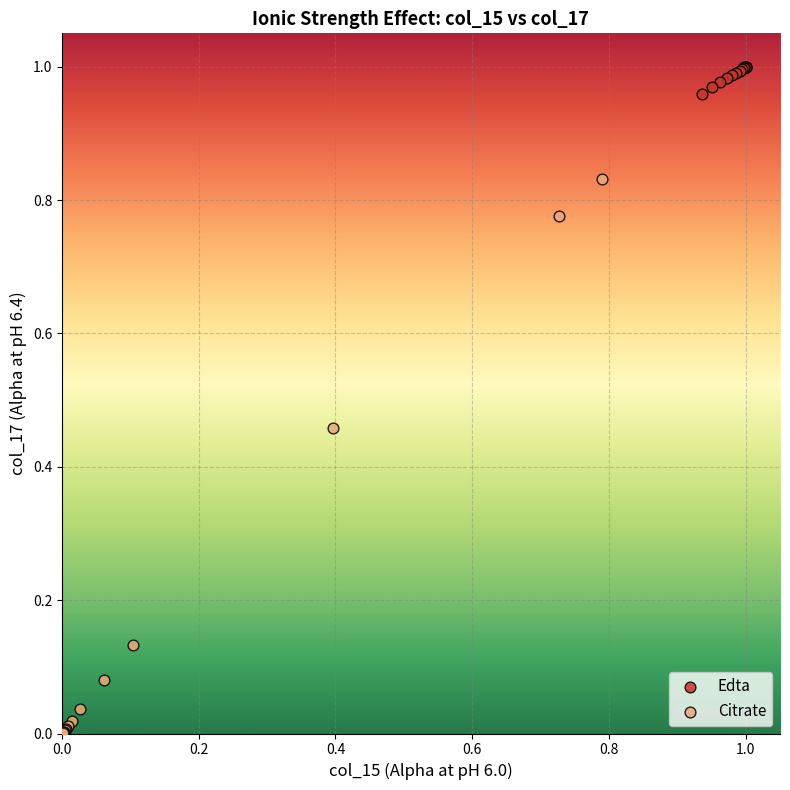

Which series contains the lowest Y value?

Citrate